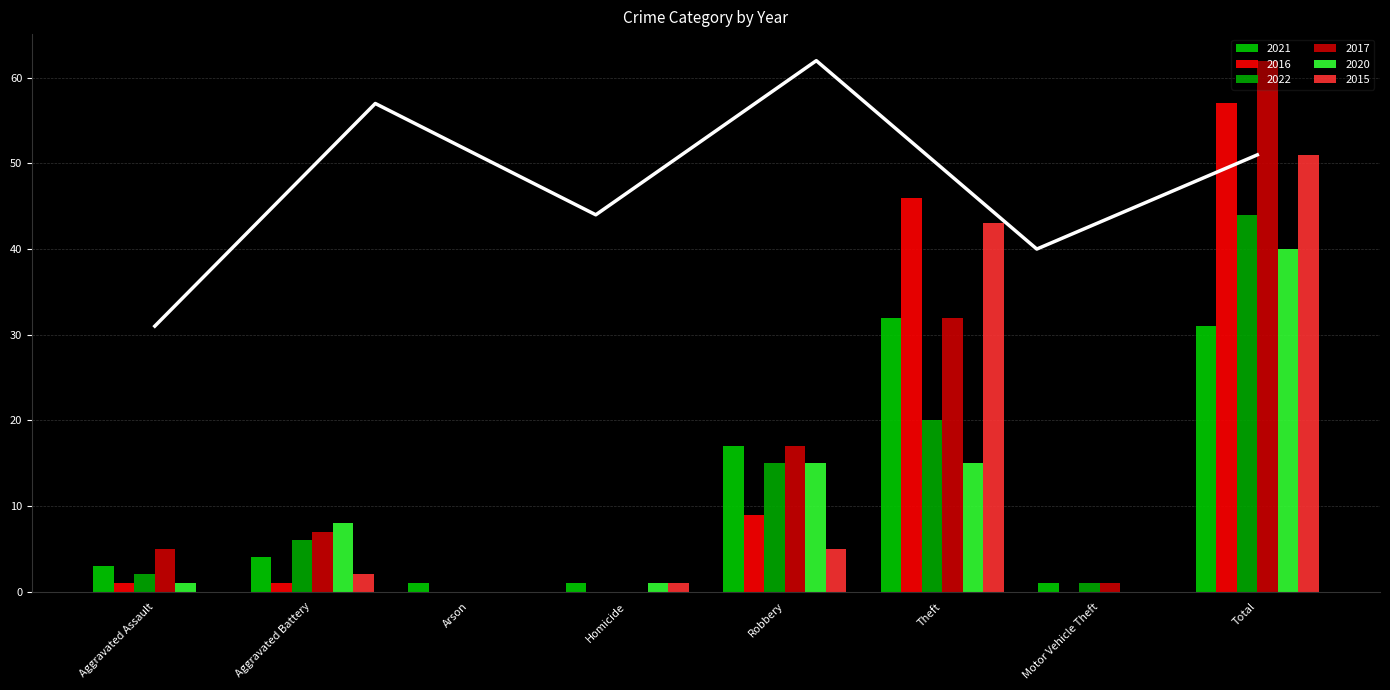

What is the total value across all series at Homicide?

3